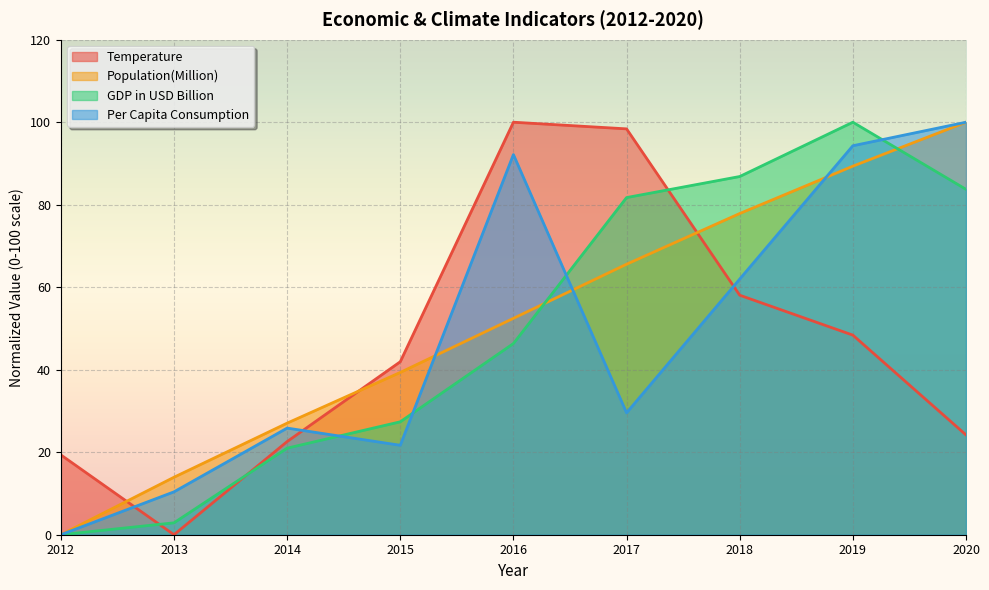

Does the chart display data point markers on the line(s)?

No